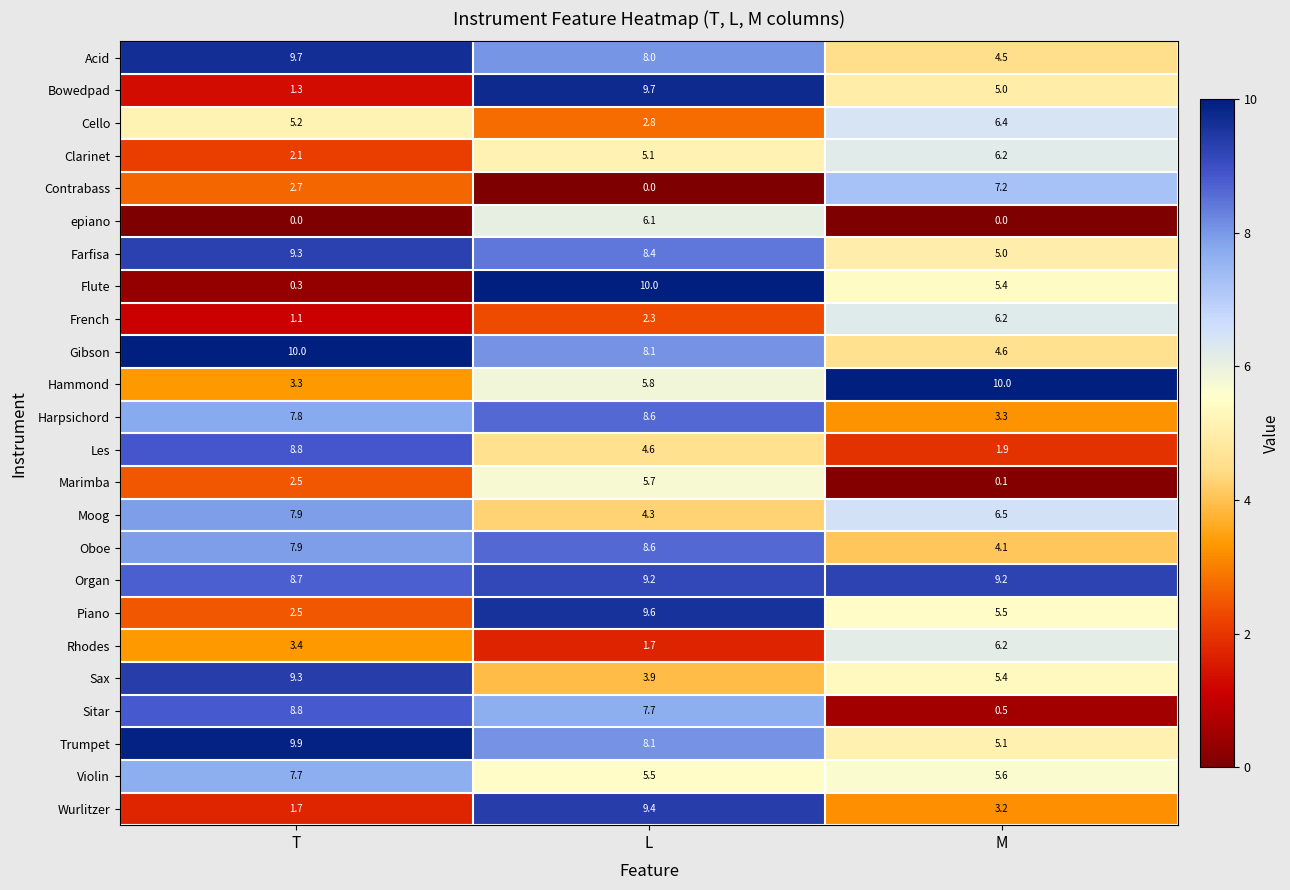

At how many categories does at least one series exceed 8?

3